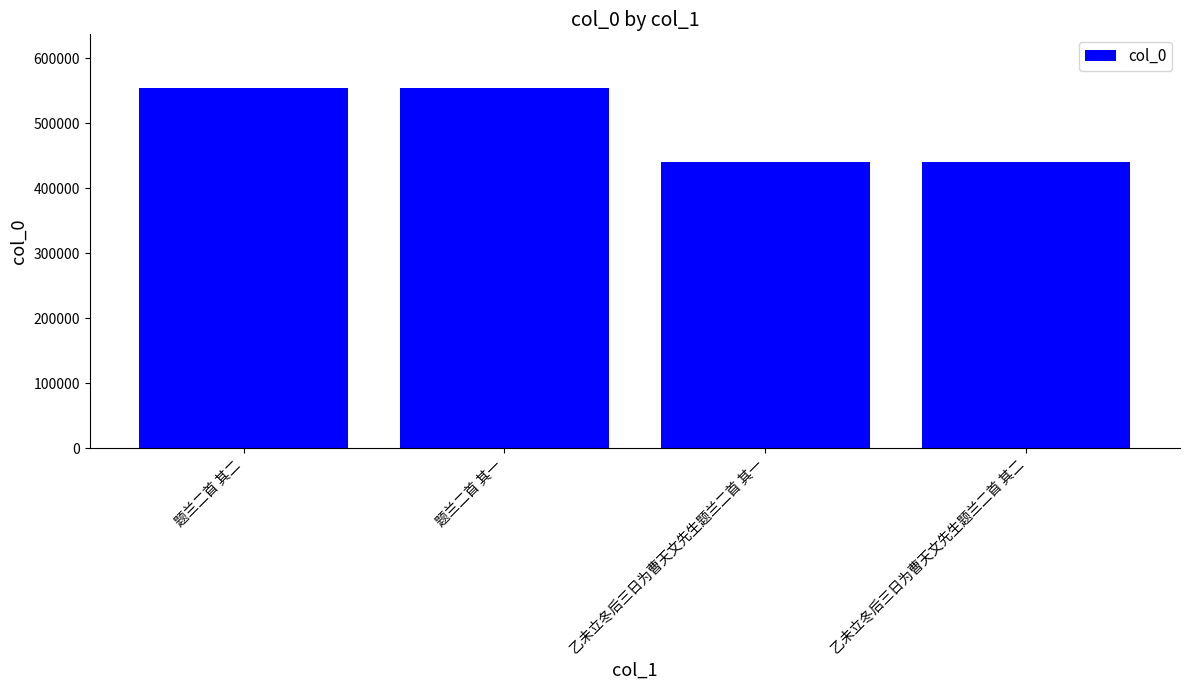

What is the change in value from 题兰二首 其一 to 乙未立冬后三日为曹天文先生题兰二首 其二?

-114026